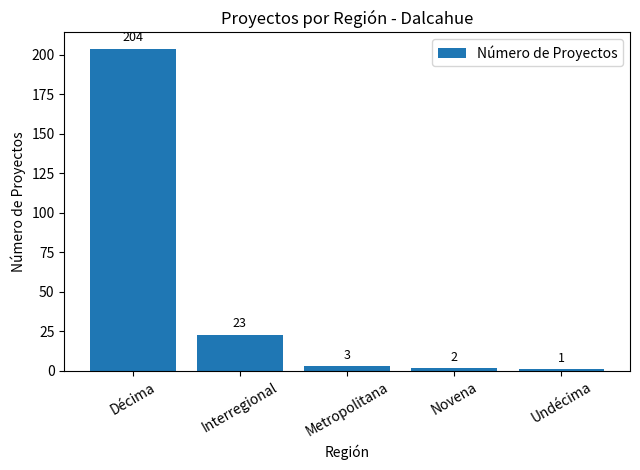

What is the label of the 5th bar from the left?

Undécima